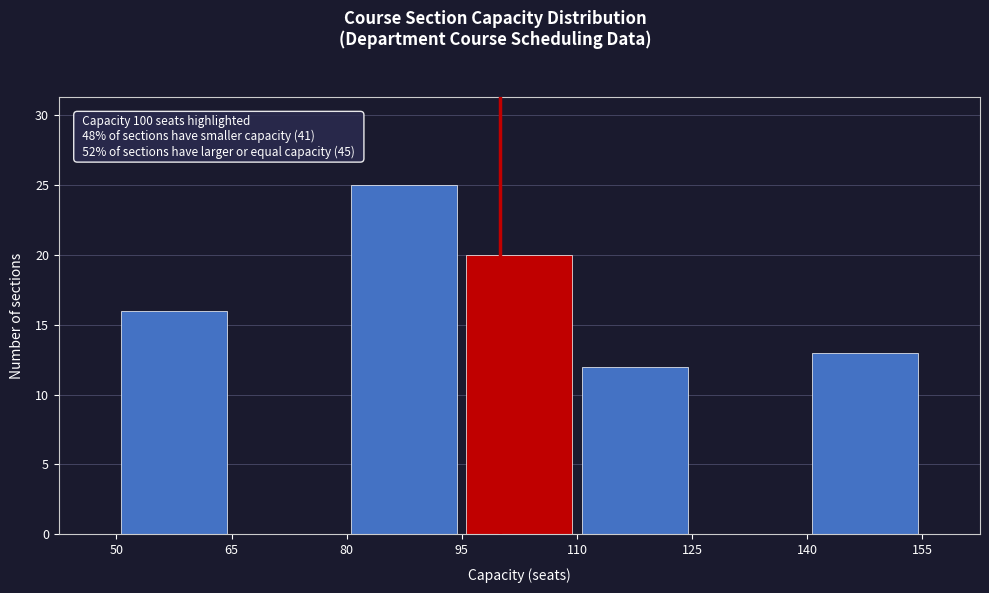

Over which range of the x-axis is the bar tallest?

80 to 95